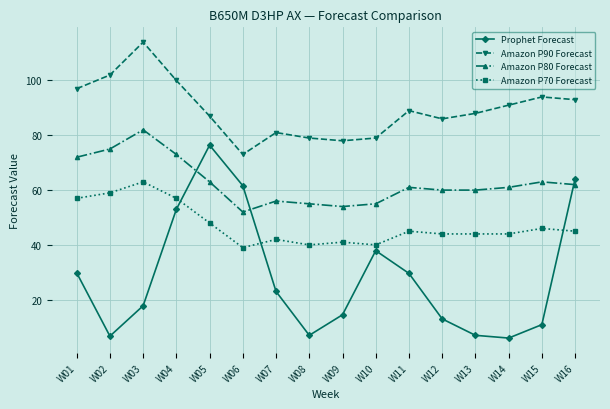

What is the sum of all Prophet Forecast values?

458.3